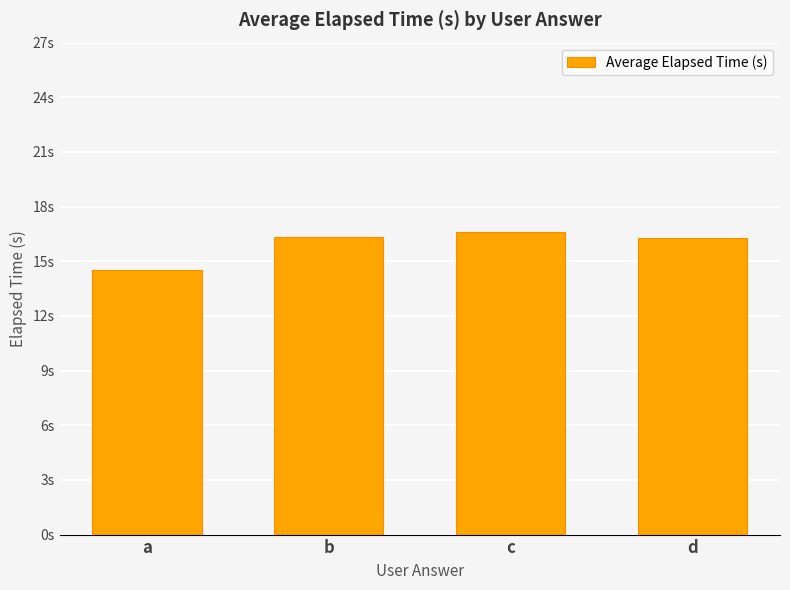

At which category does the chart reach its minimum across all series?

a